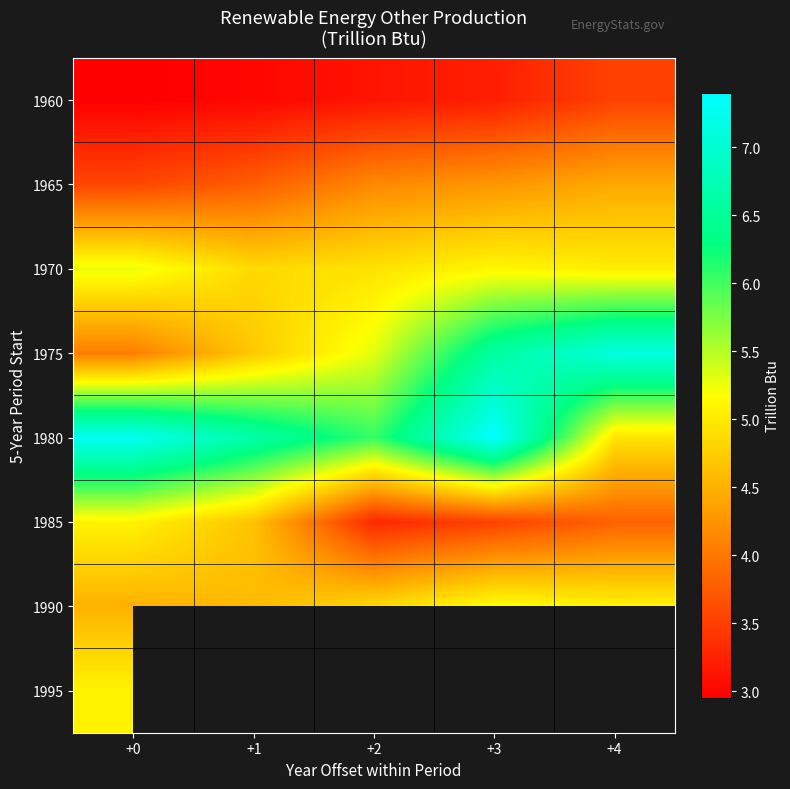

At which category does the chart reach its peak across all series?

+3